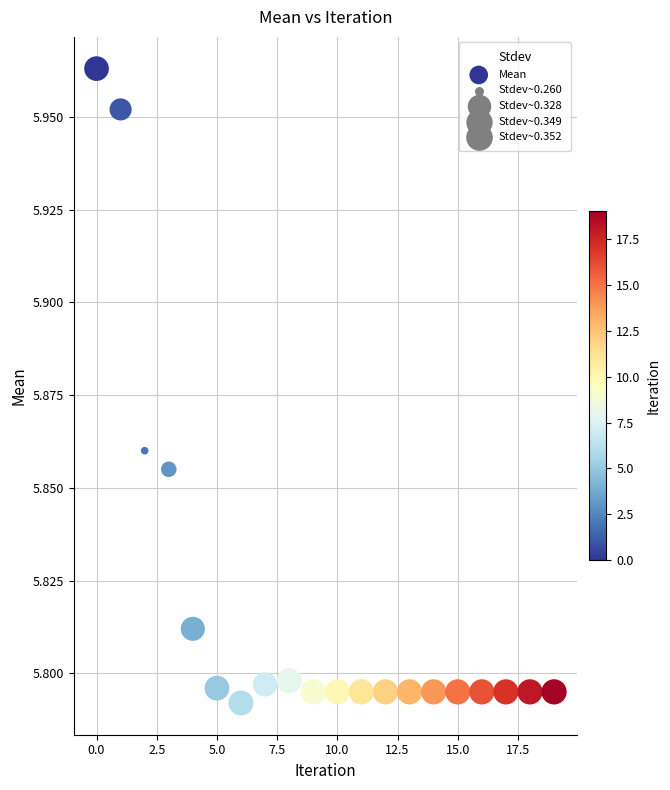

How many points are shown in the scatter plot?

20